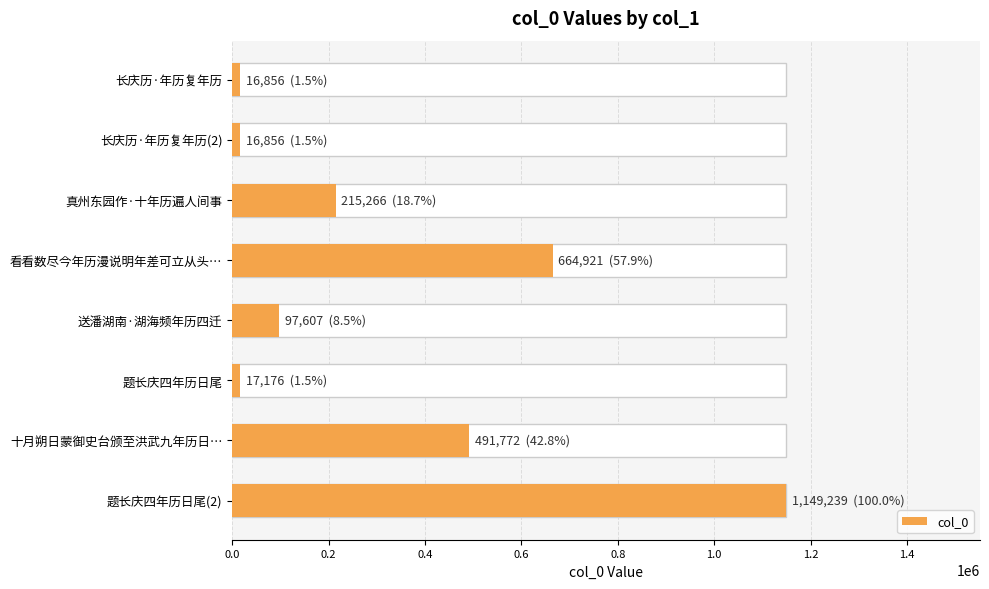

What is the sum of all values?

2669693